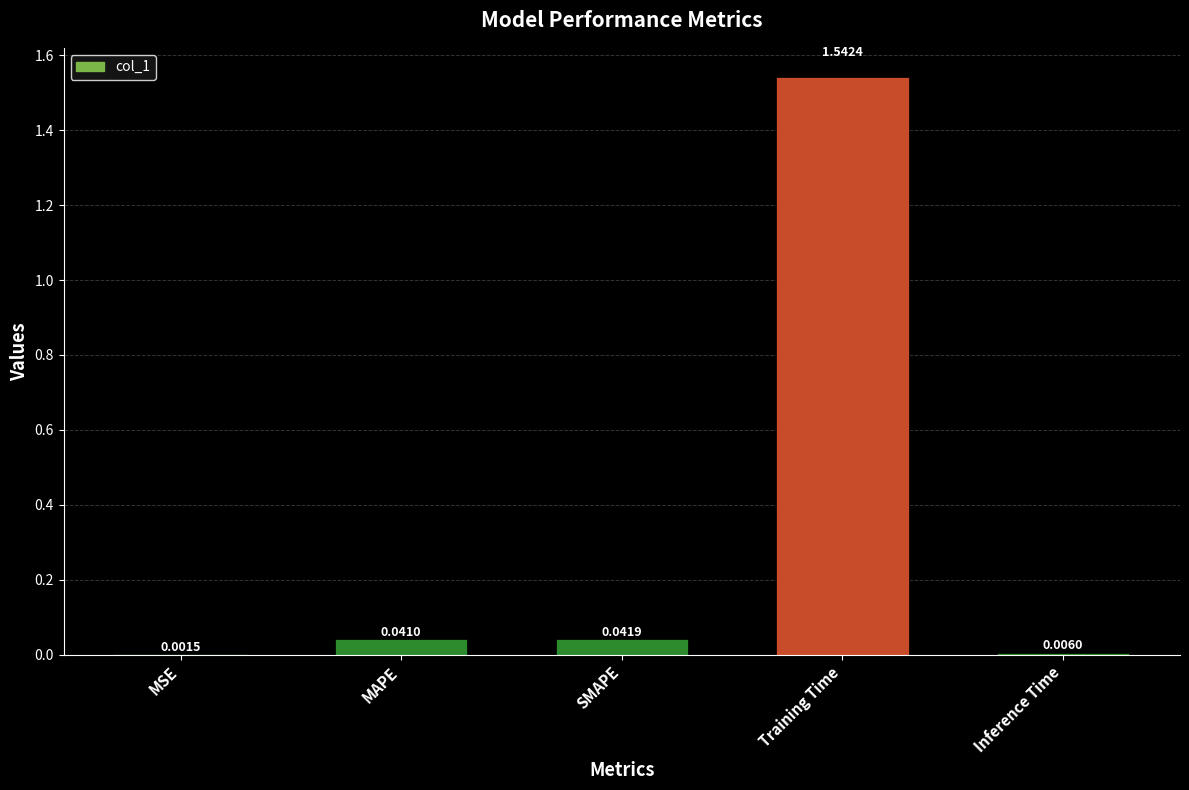

At which label is the value closest to 0?

MSE